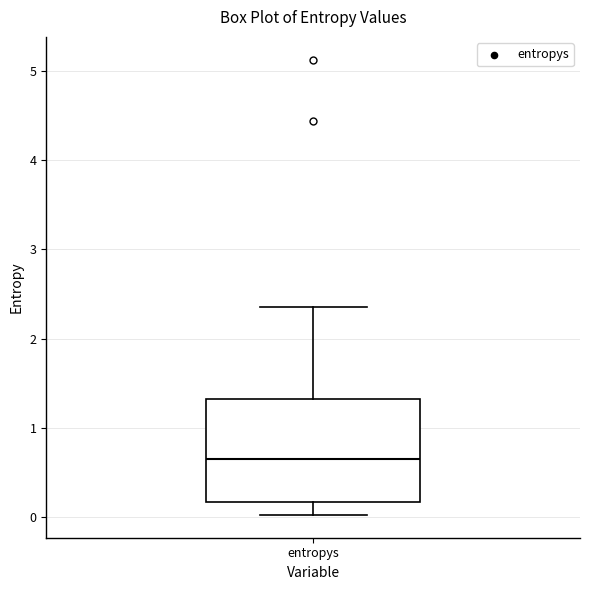

Where is the lower edge of the box for entropys on the y-axis? The values are not printed on the chart, so give them approximately, as read against the axis.

0.2